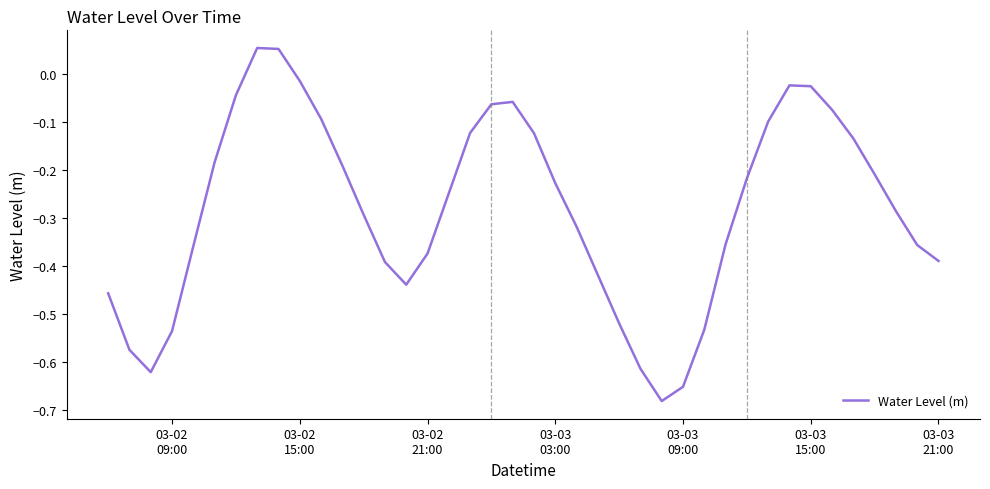

What is the difference between the maximum and minimum values?

0.7